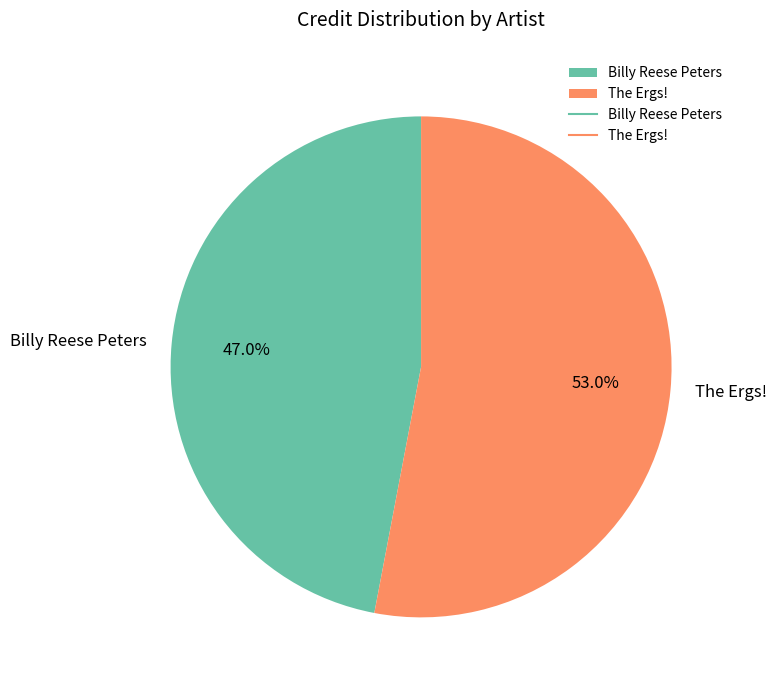

Which category has the biggest portion of the pie?

The Ergs!